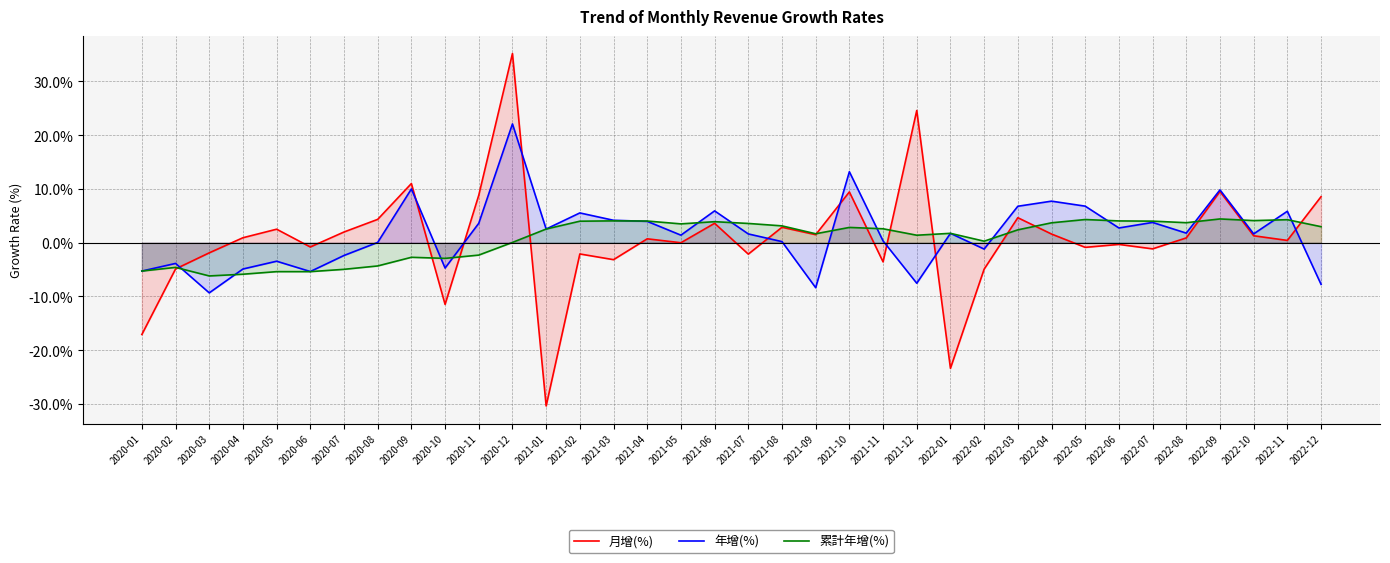

What is the spread (max minus min) of values at 2021-11?

6.2